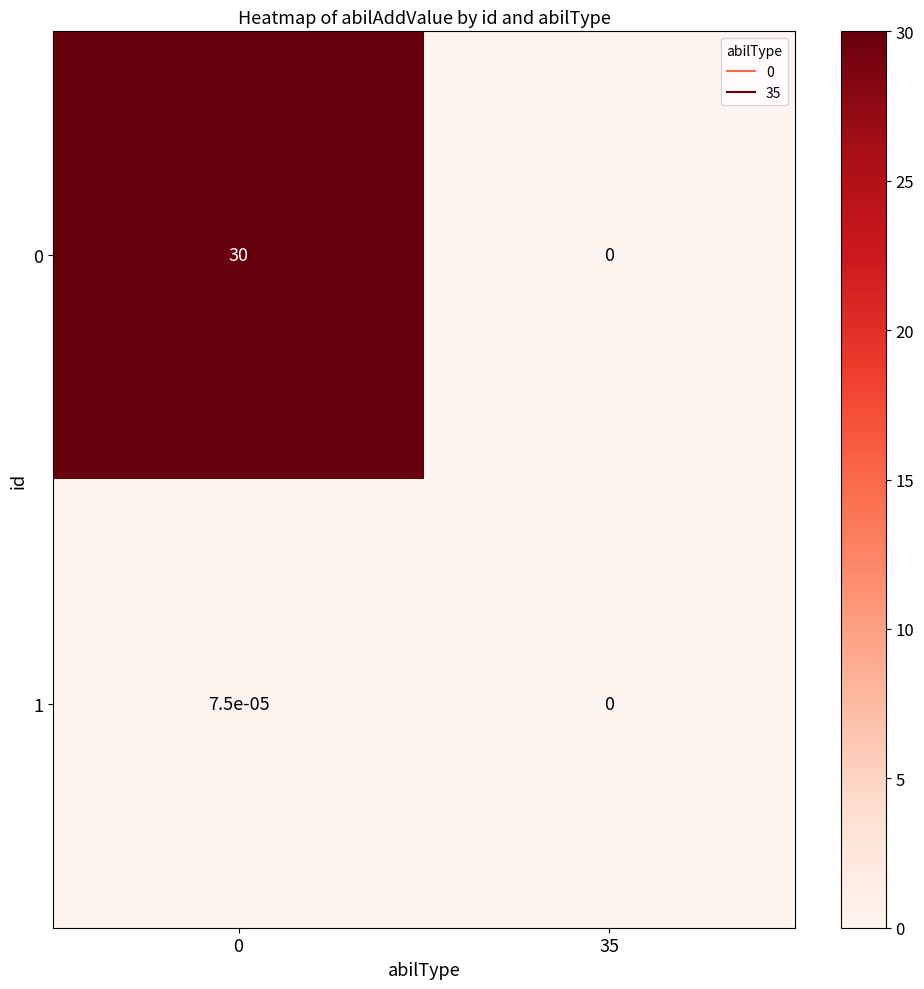

The value of 0 at 35 is 0.0. True or false?

True